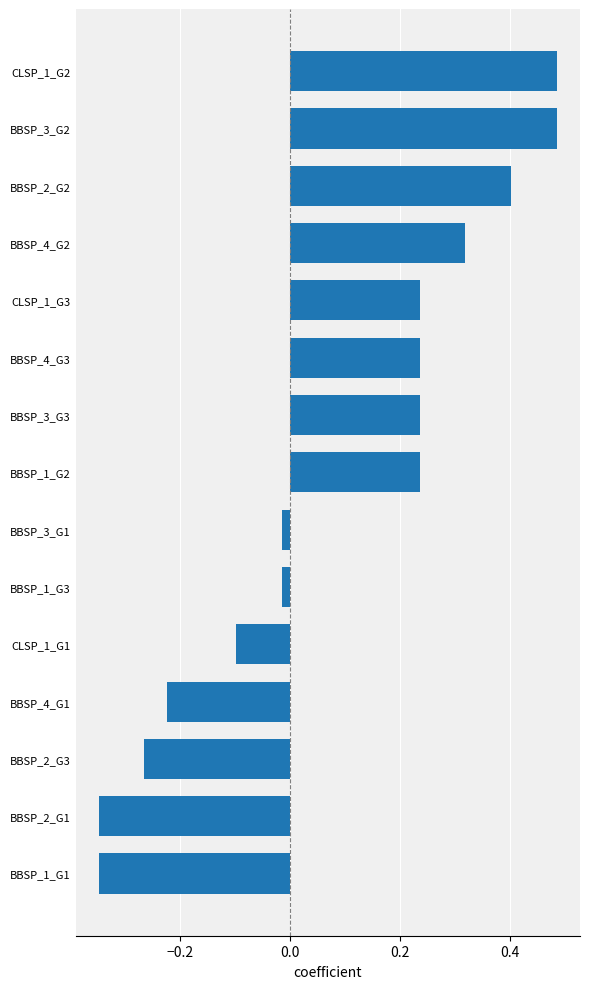

How many data points are above 0?

8